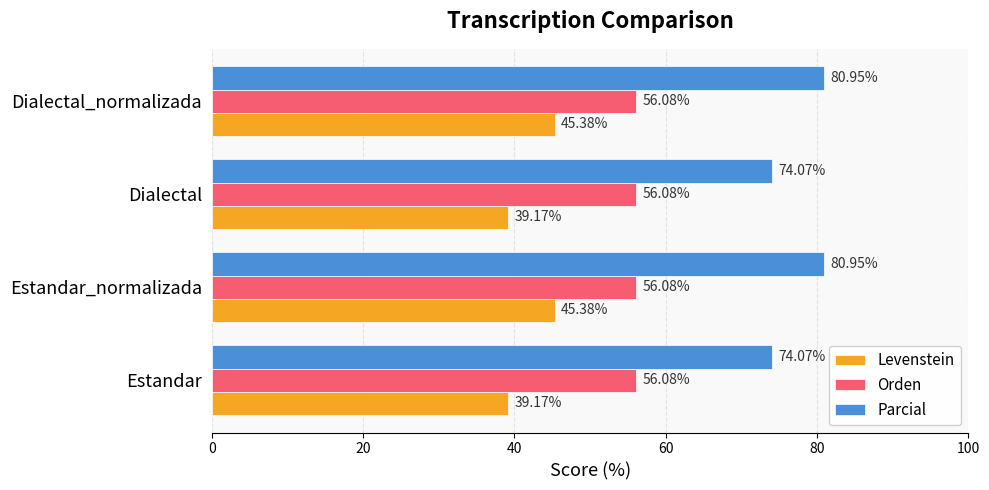

Rank the series by their maximum value, from lowest to highest.

Levenstein, Orden, Parcial